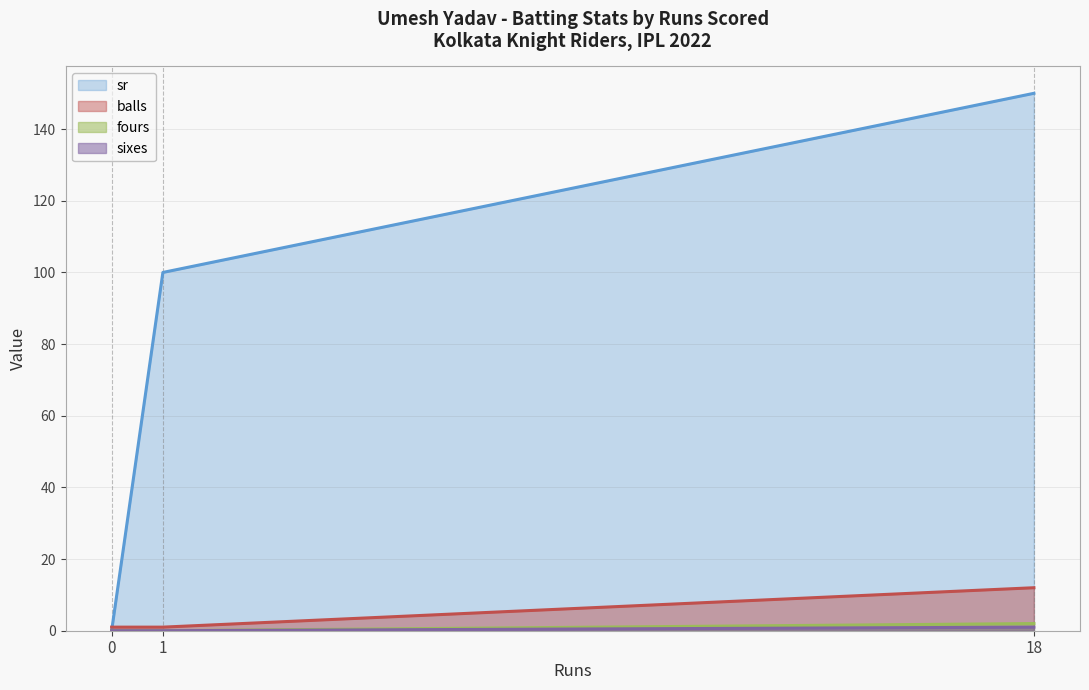

What is the difference between the maximum and minimum values in the balls series?

11